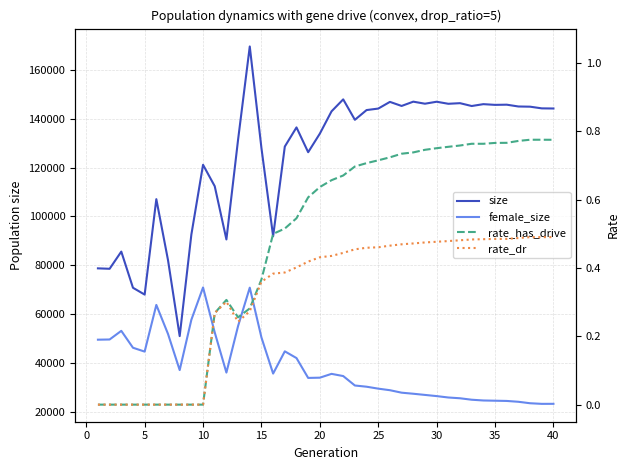

What is the minimum value for size?

50987.0